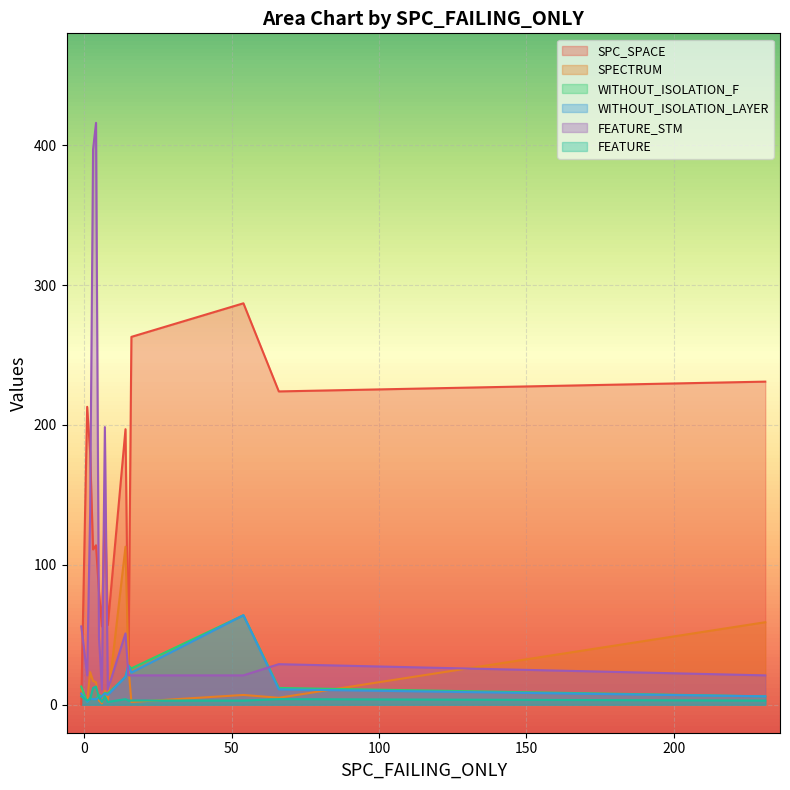

Which series has the largest range (max minus min)?

FEATURE_STM